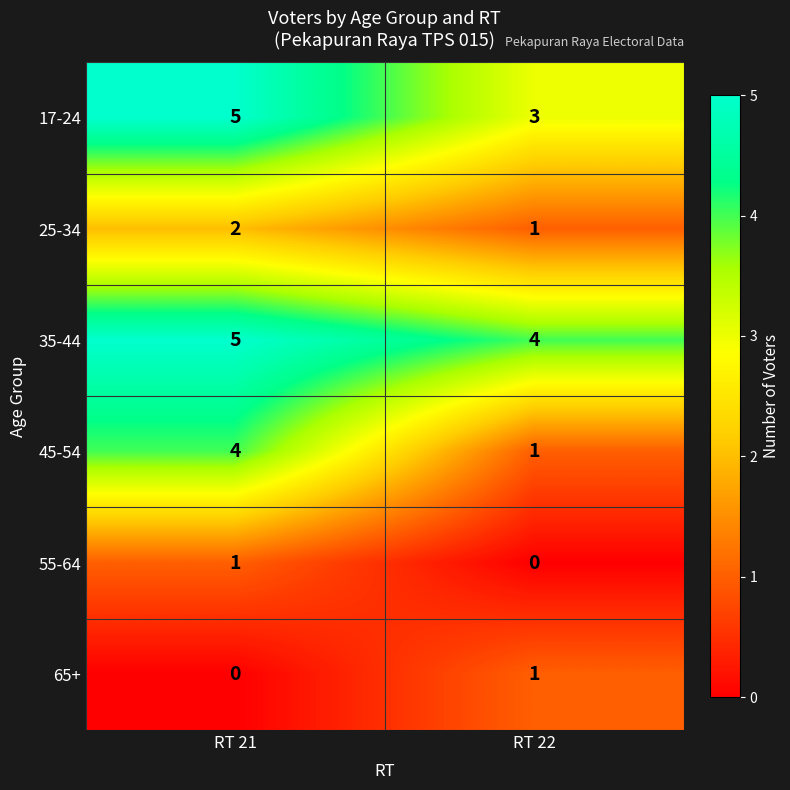

What is the sum of all 45-54 values?

5